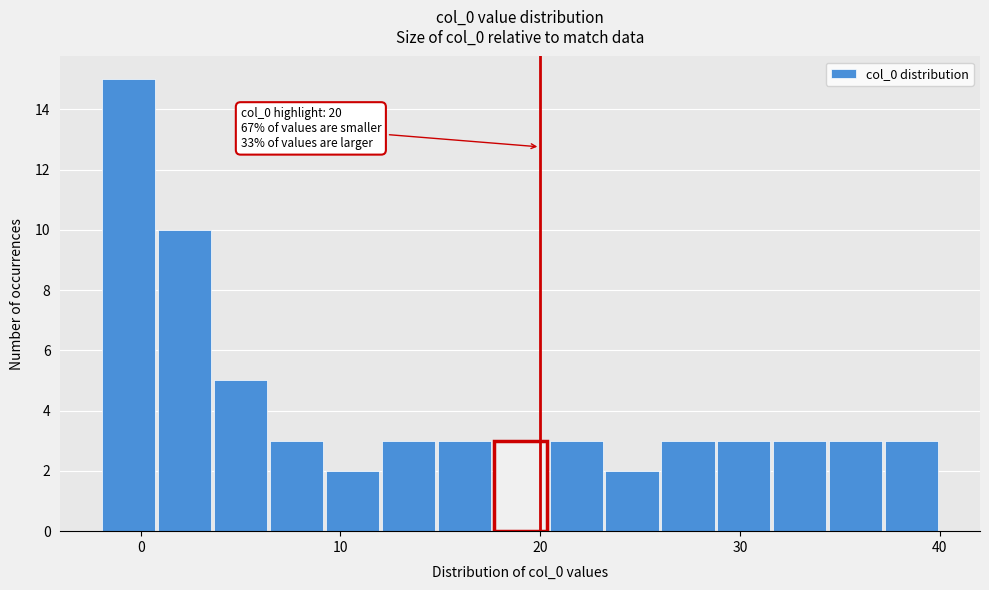

Read against the x-axis, roughly where is the centre of the tallest bar?

-1